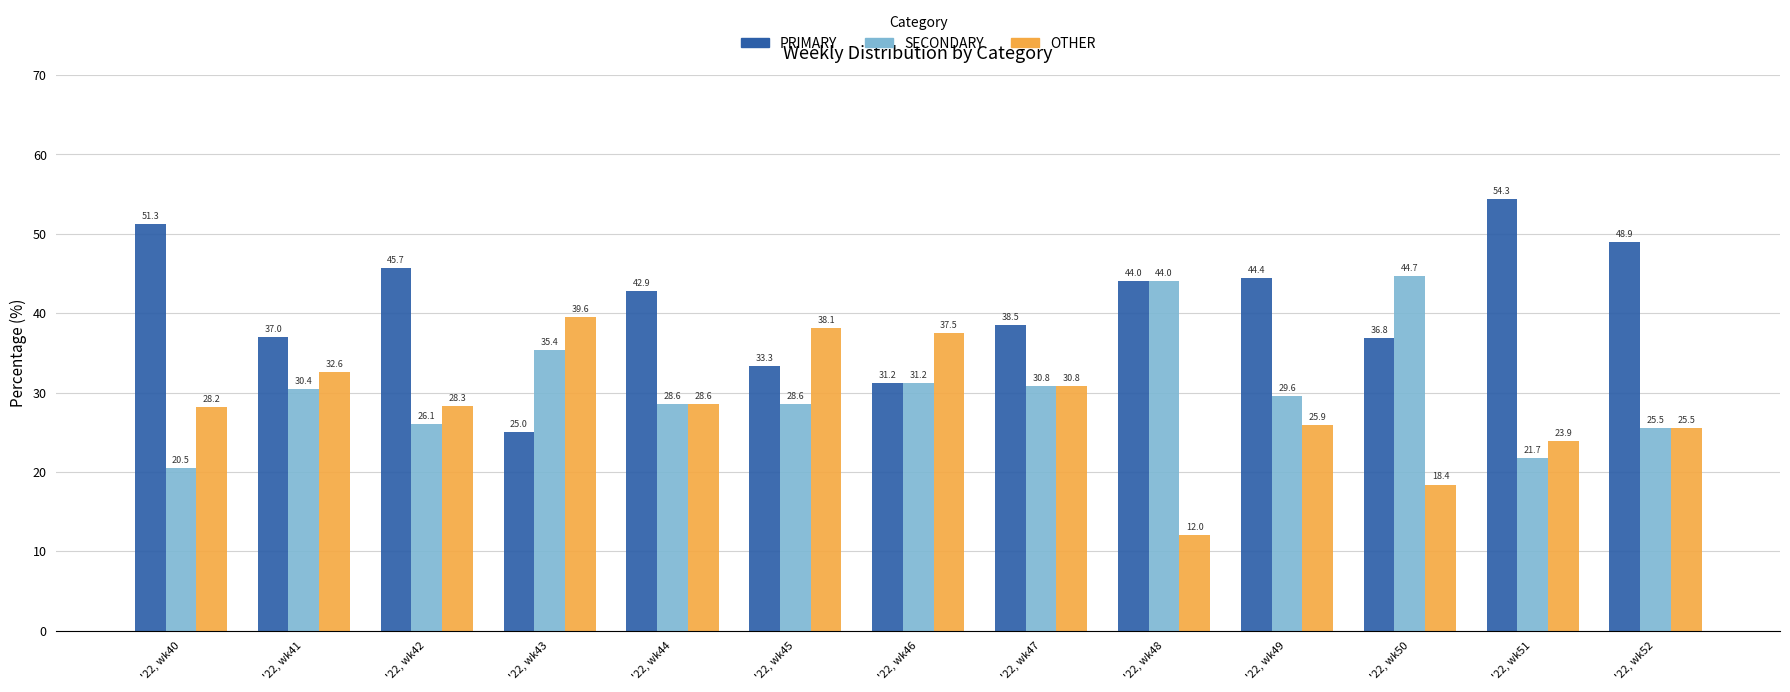

At how many categories does at least one series exceed 51?

2